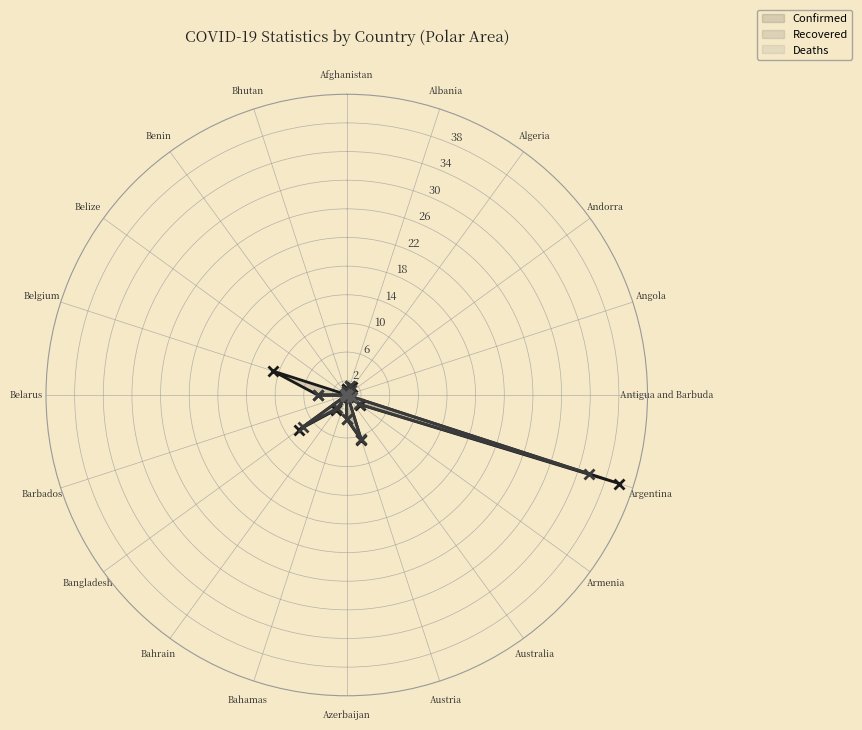

What is the maximum value shown in the chart?

40.0